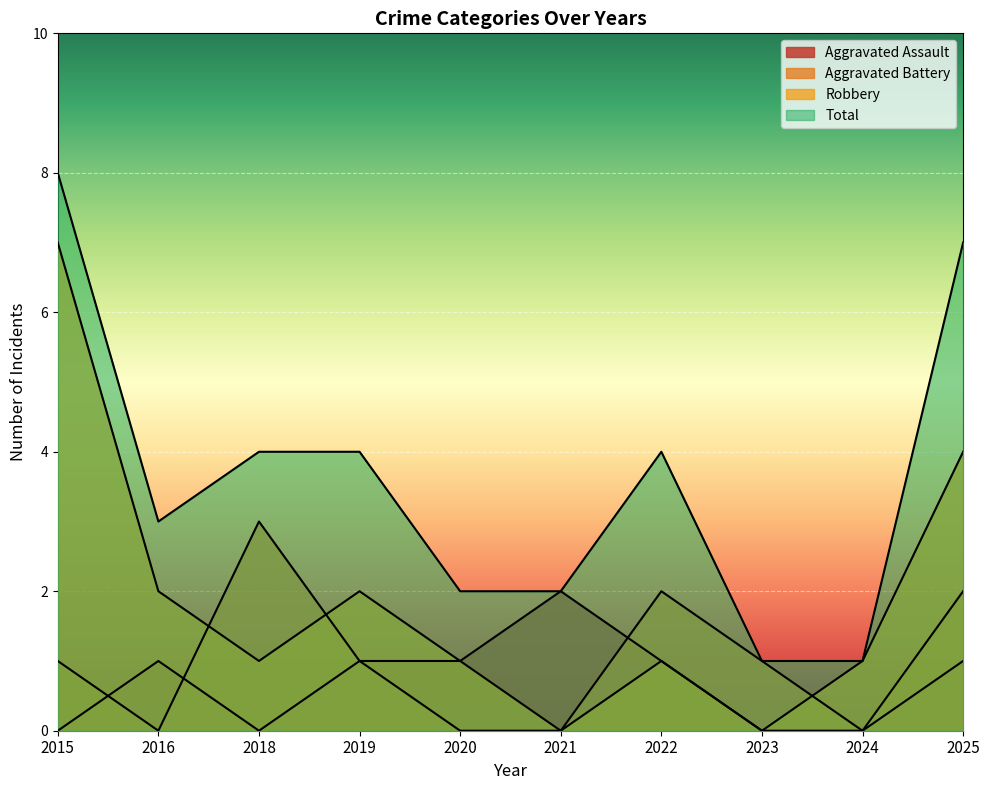

Rank the categories by Aggravated Assault value from lowest to highest.

2015, 2018, 2023, 2024, 2016, 2019, 2020, 2022, 2025, 2021